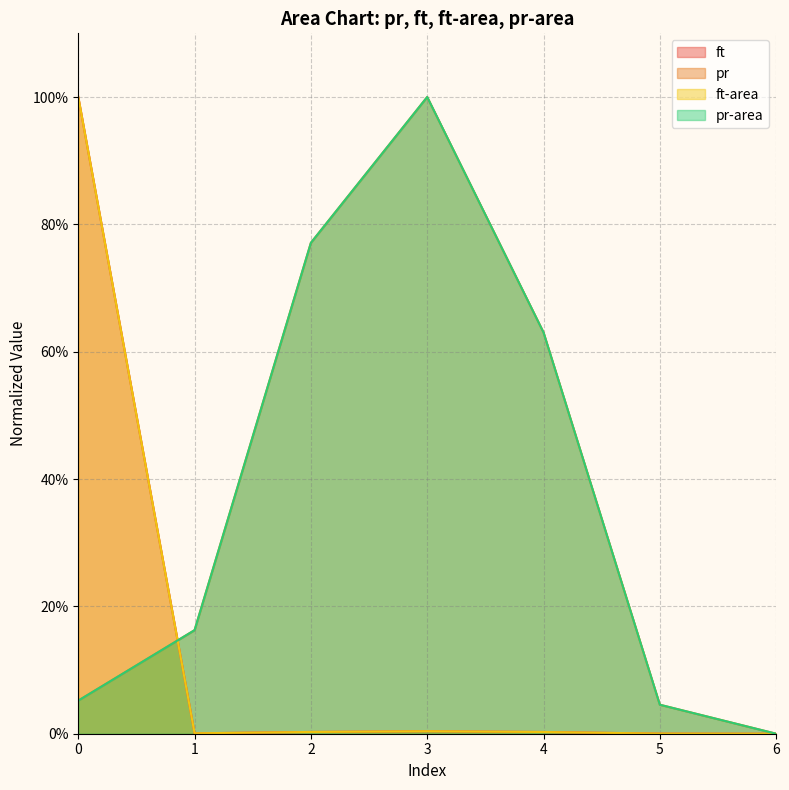

In ft, how many points are lower than both neighbors (excluding endpoints)?

1